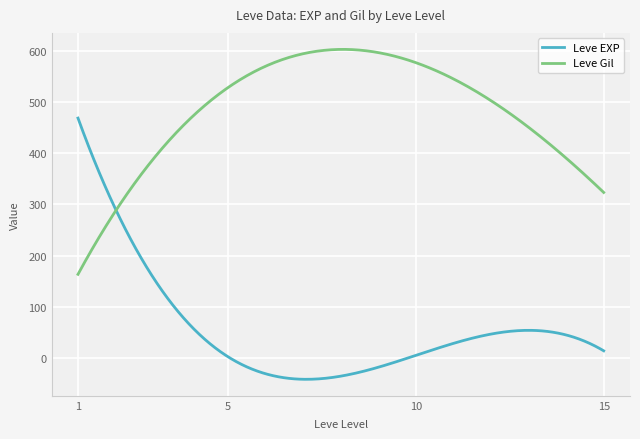

Which series has the largest total across all categories?

Leve Gil